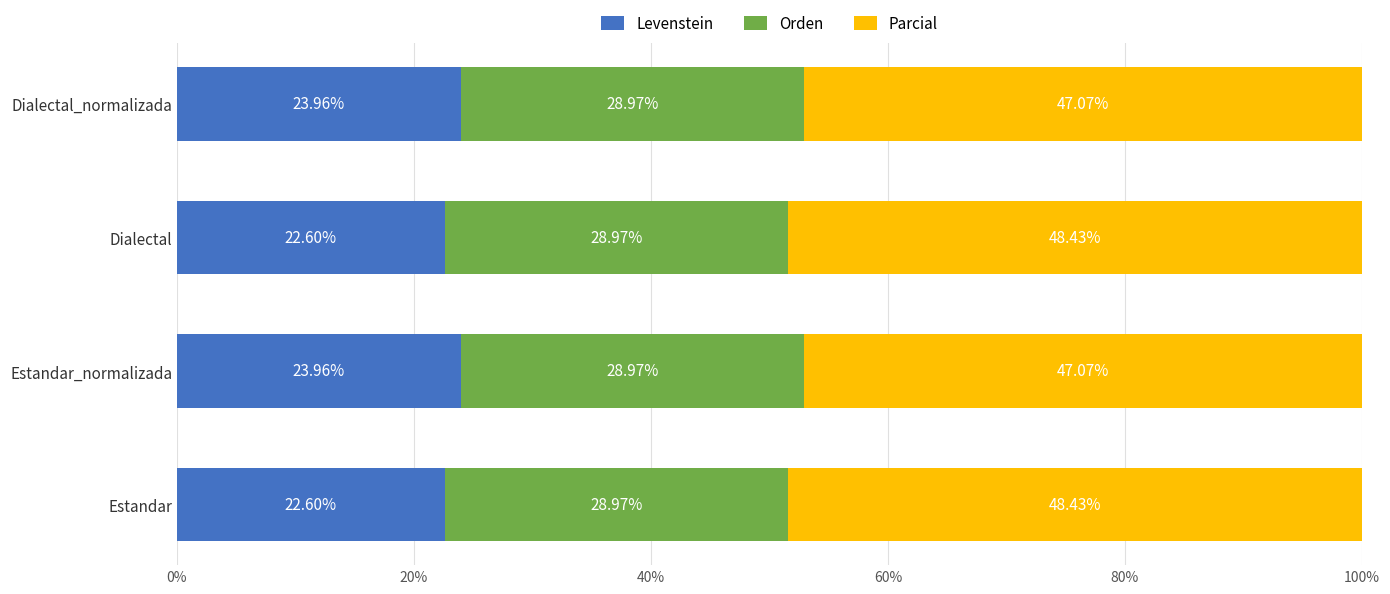

What is the difference between the Levenstein values at Dialectal_normalizada and Dialectal?

1.4